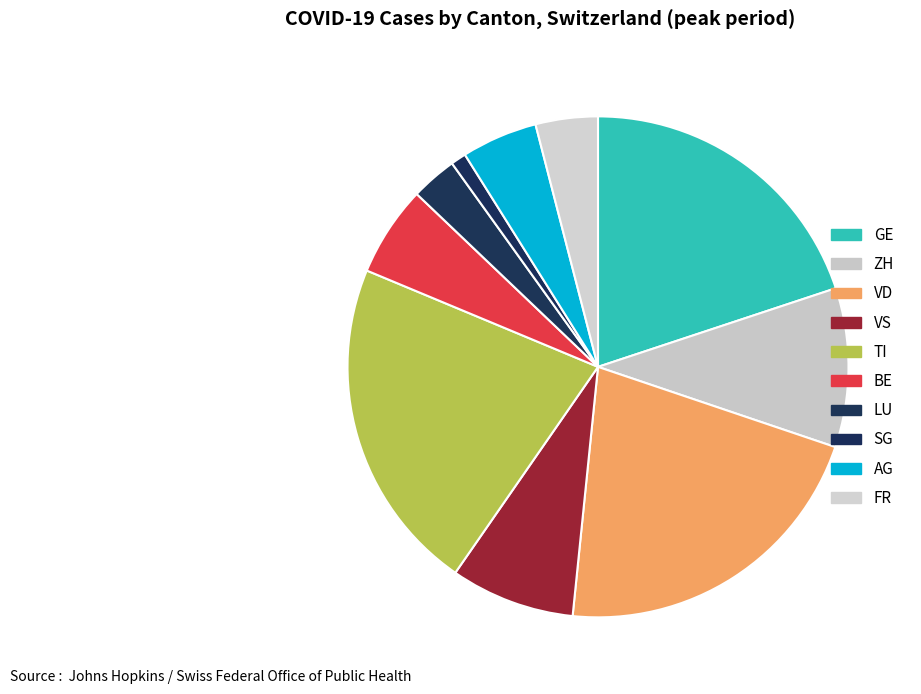

How many slices are in this pie chart?

10